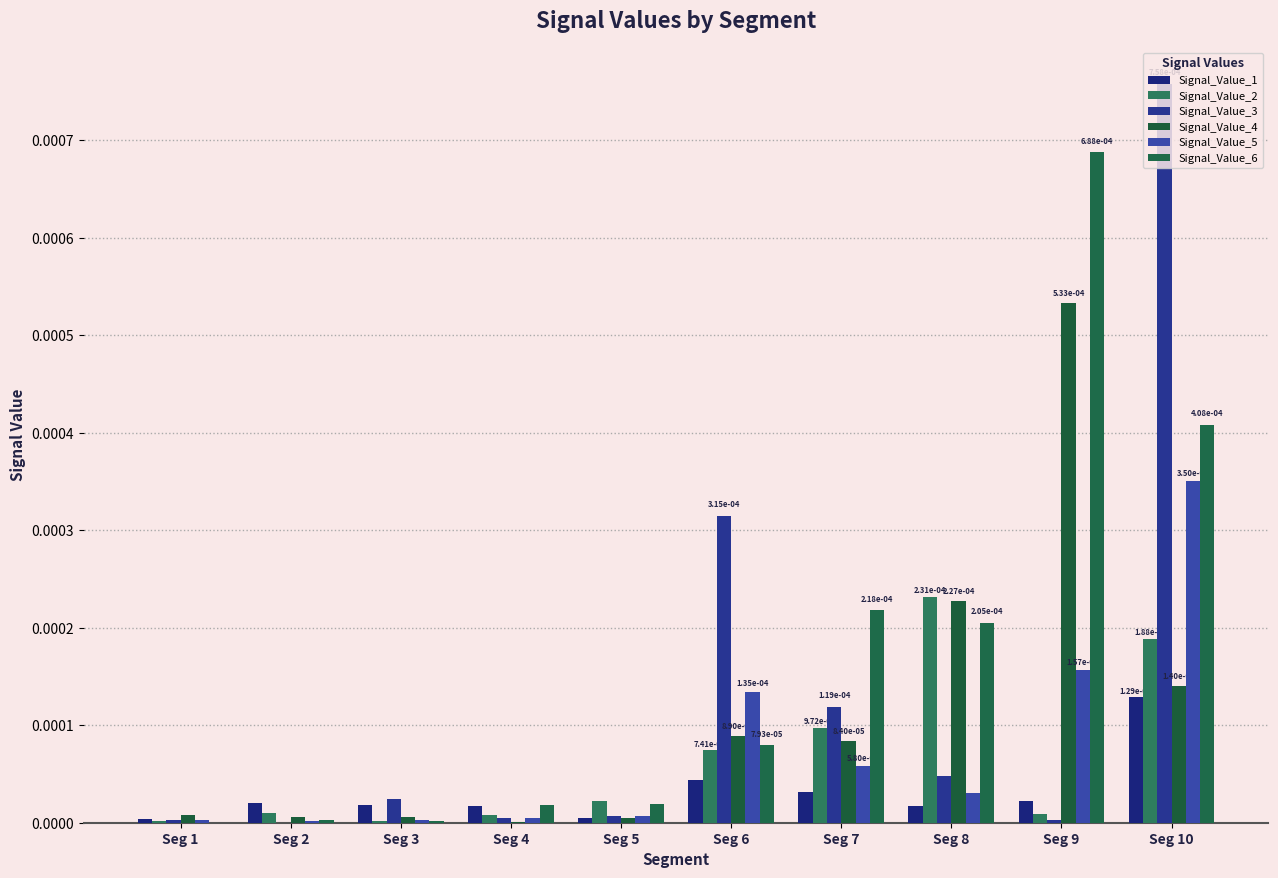

At which label is Signal_Value_6 closest to 0?

Seg 1